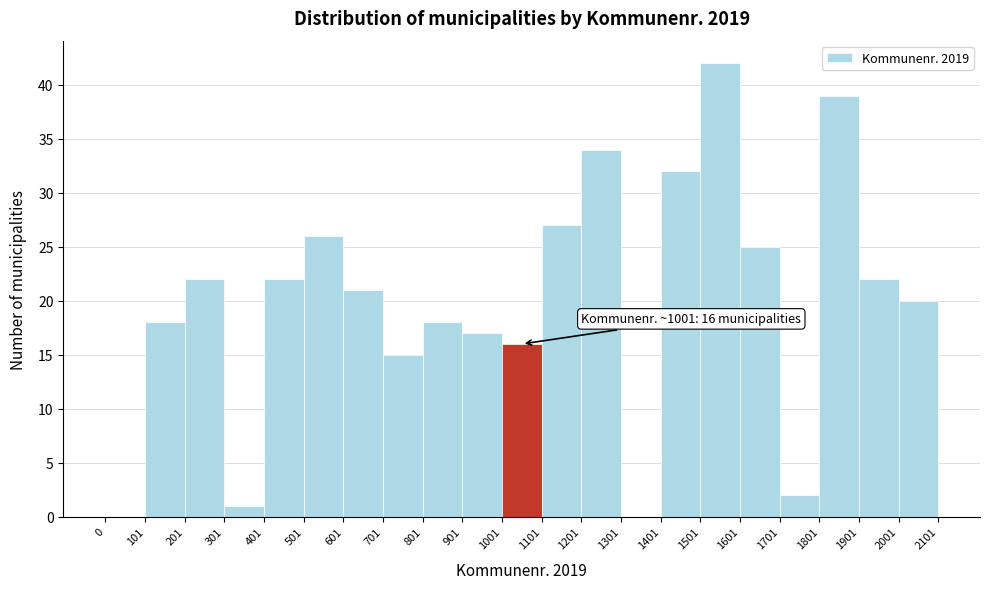

Over which range of the x-axis is the bar tallest?

1501 to 1601